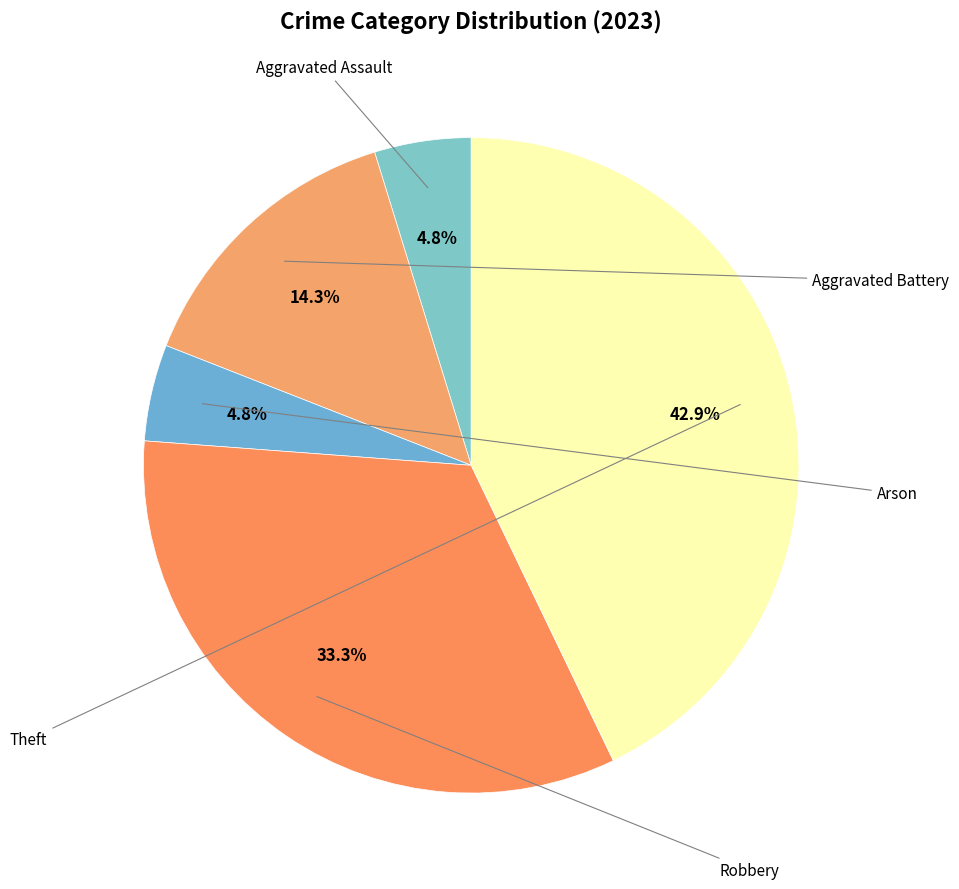

What is the smallest slice in the pie chart?

Aggravated Assault